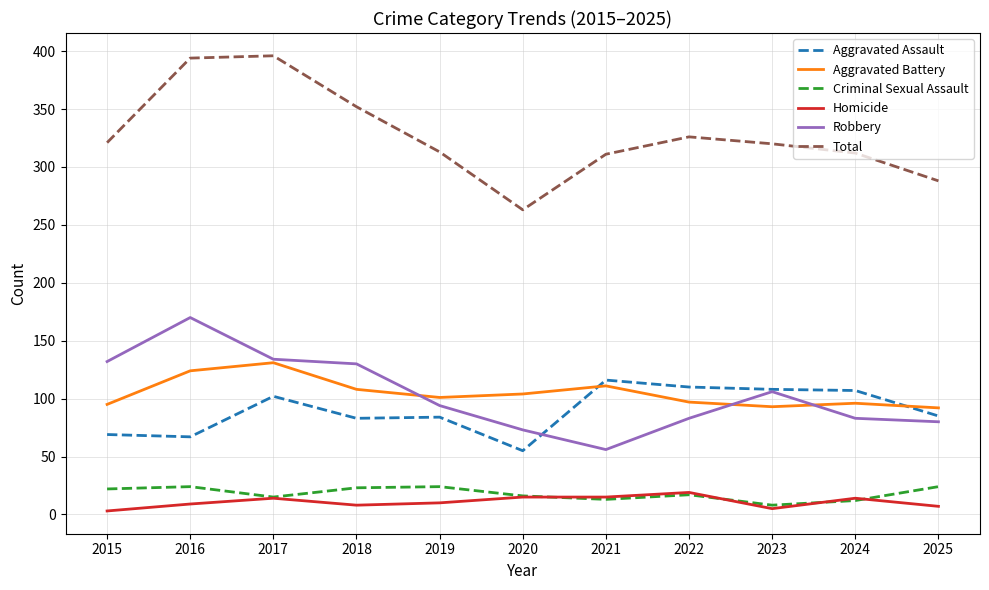

What is the difference between the highest and lowest values at 2021?

298